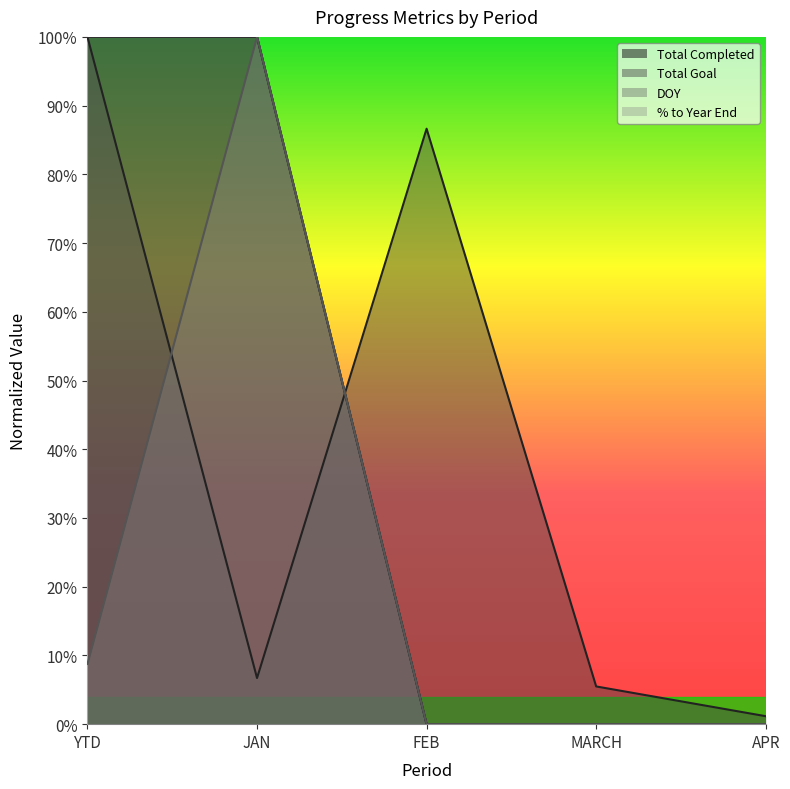

What is the difference between the maximum and minimum values in the DOY series?

1.0